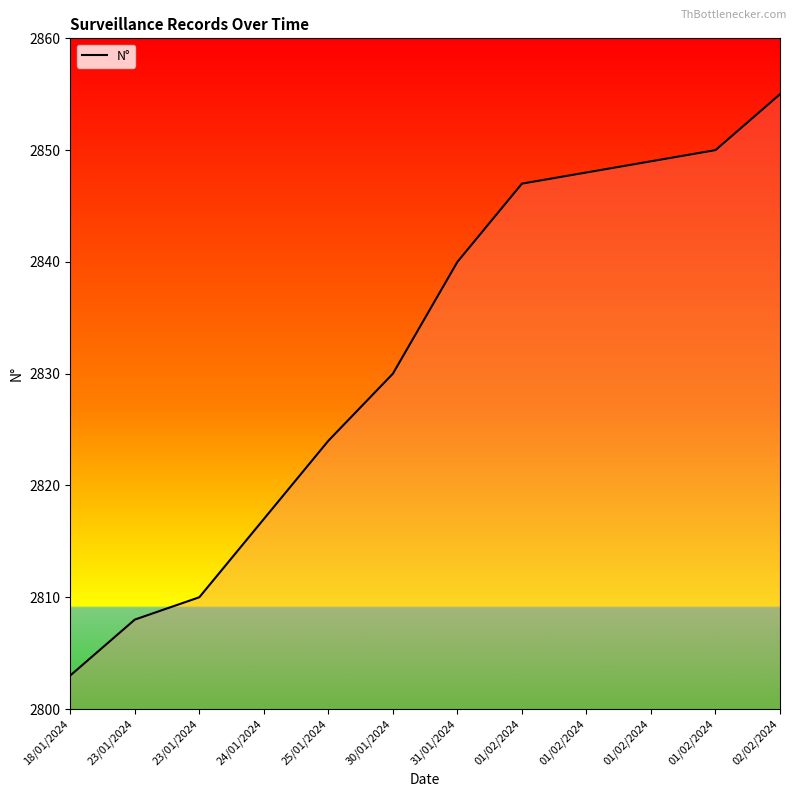

How many lines are shown in the chart?

1